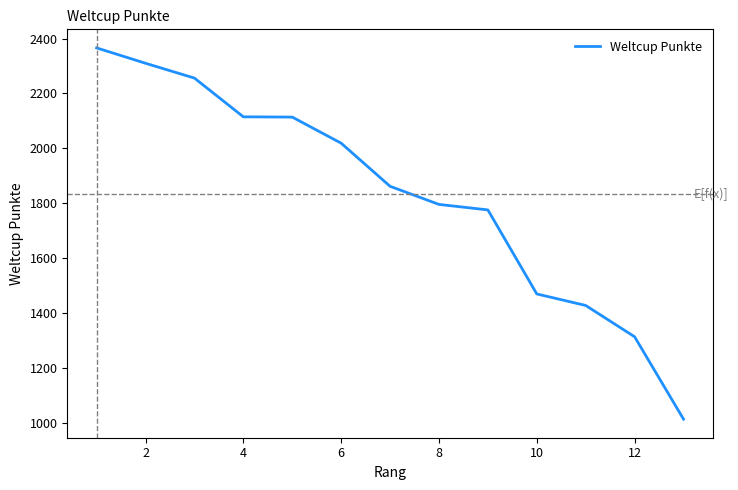

What is the minimum value shown in the chart?

1014